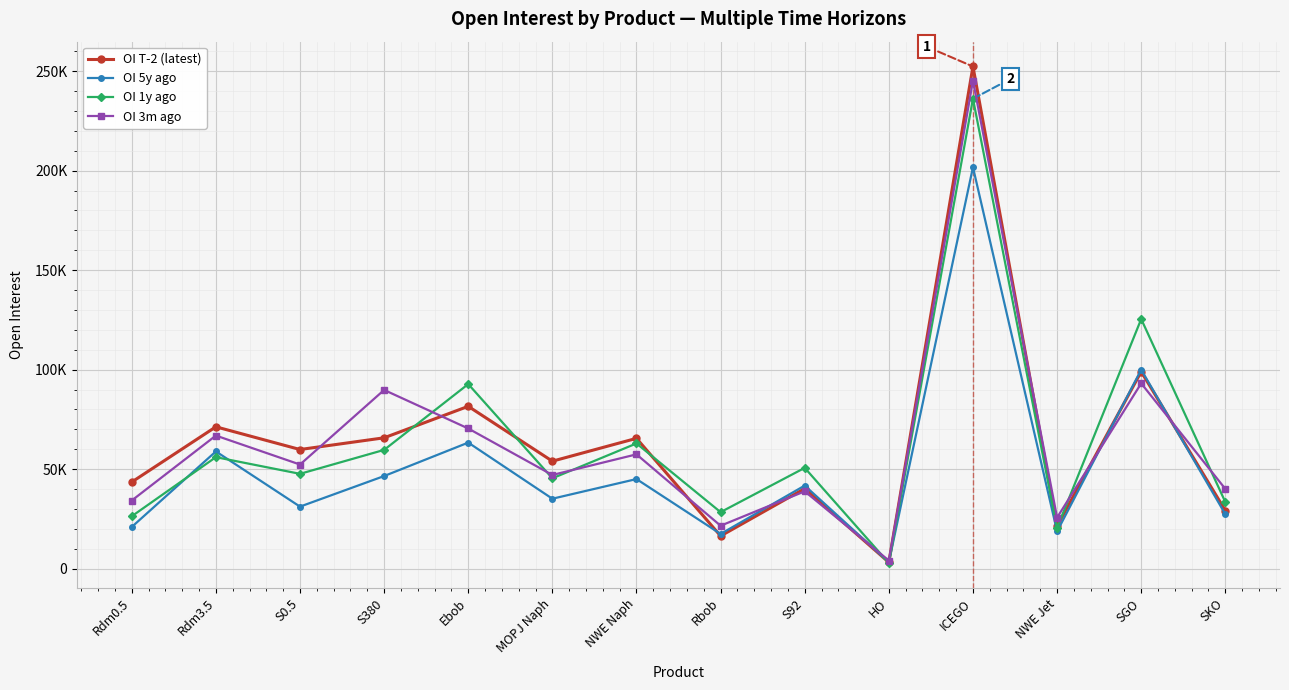

What is the value of the OI 1y ago point at the 9th from the left?

50654